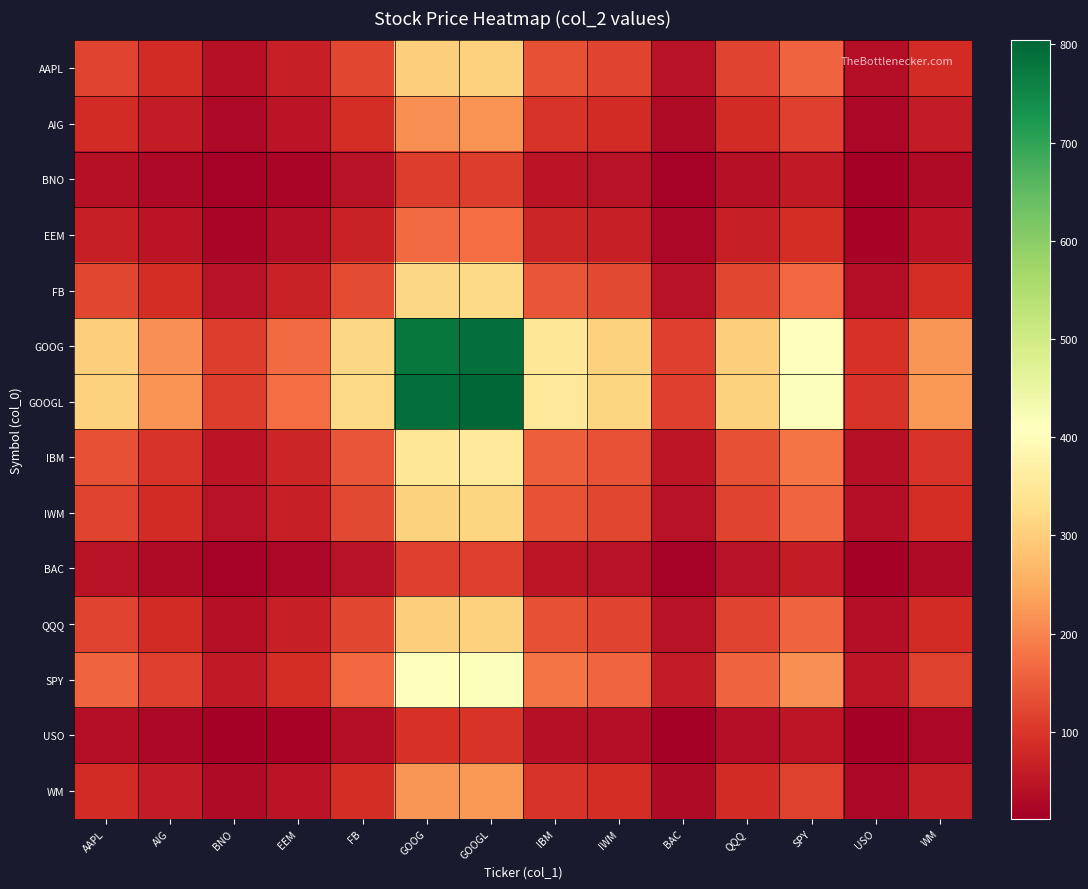

Which category has the highest value across all series?

GOOGL